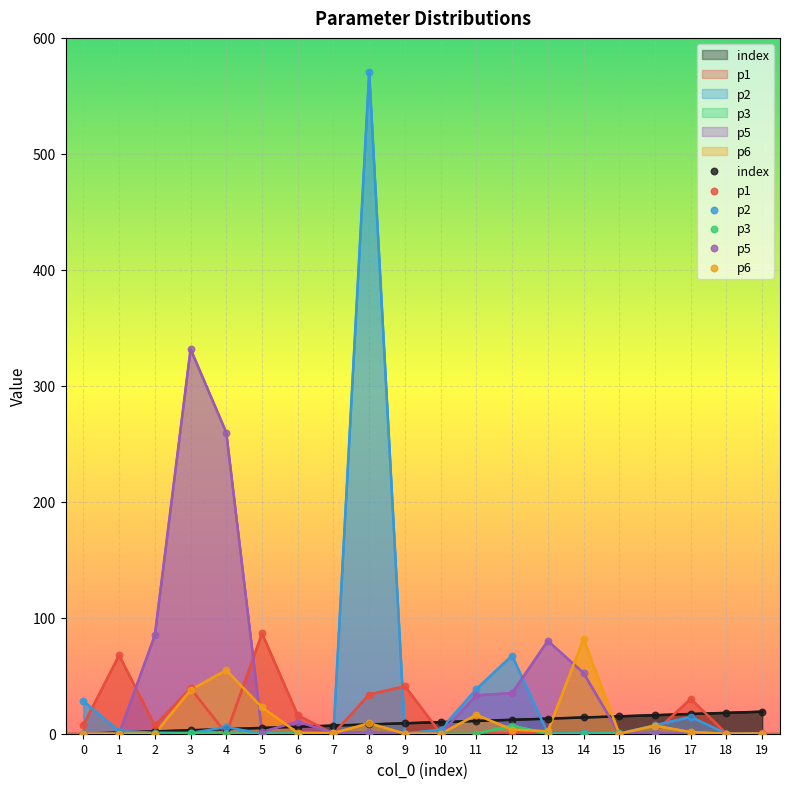

Is the value of p3 at 5 greater than the value of p2 at 5?

No